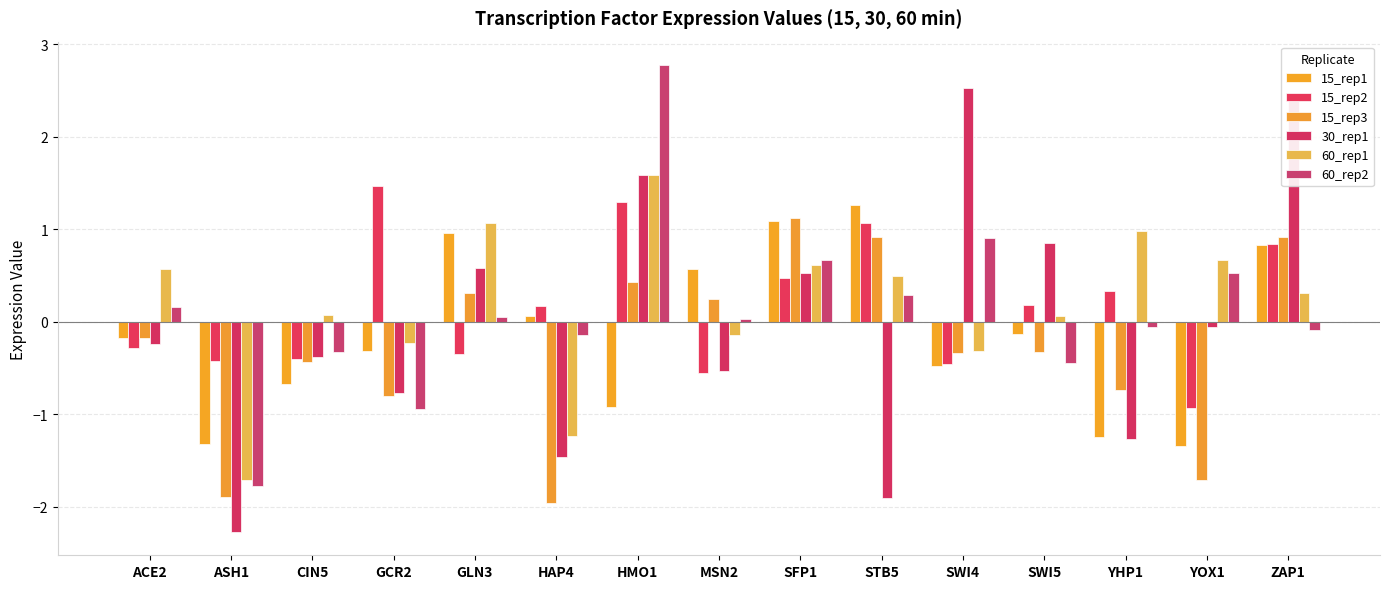

Read the 15_rep1 value at ASH1.

-1.3